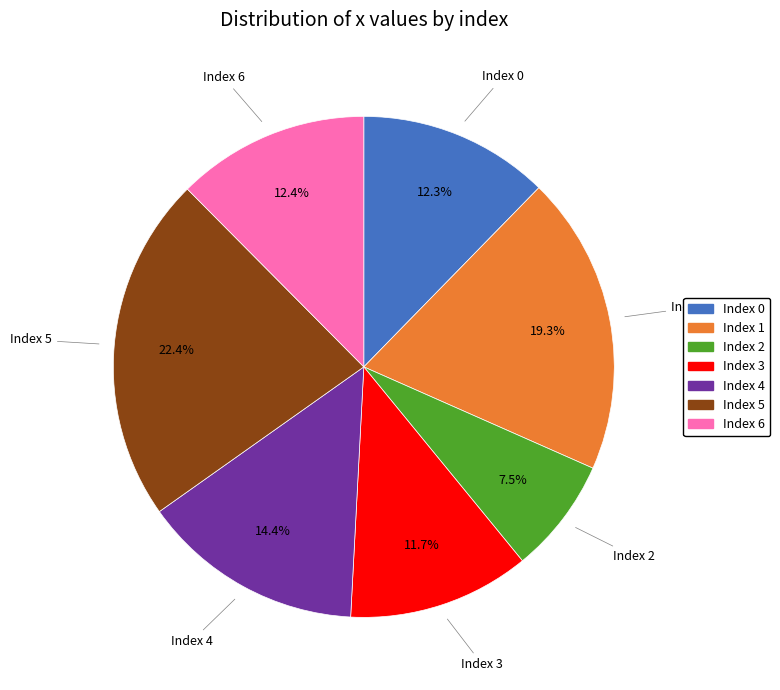

Does any single category account for the majority?

No